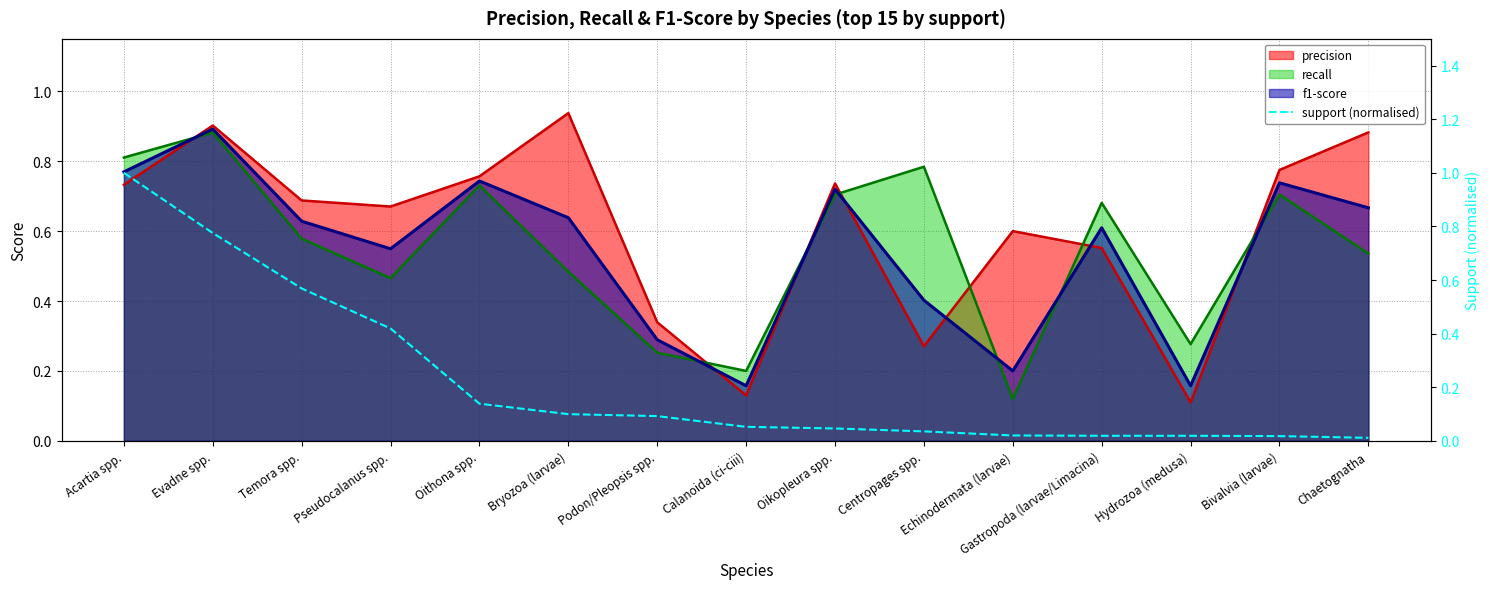

What is the label of the 3rd point from the left?

Temora spp.